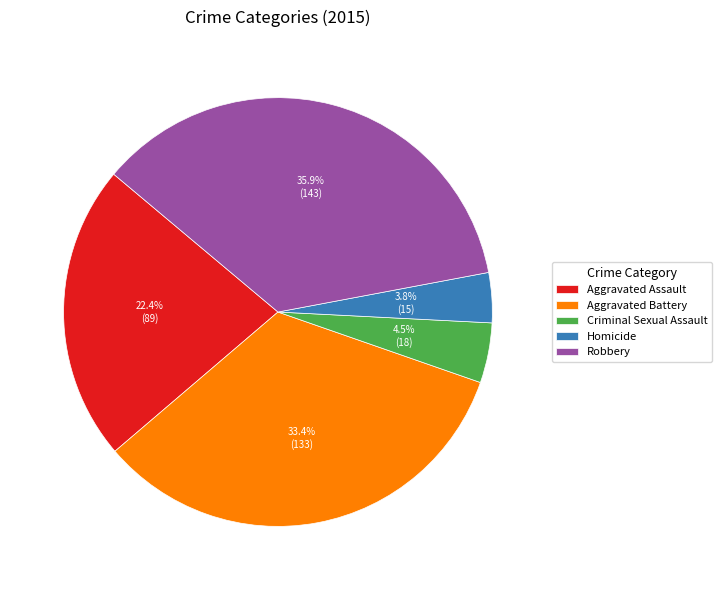

Between Robbery and Aggravated Assault, which is larger?

Robbery